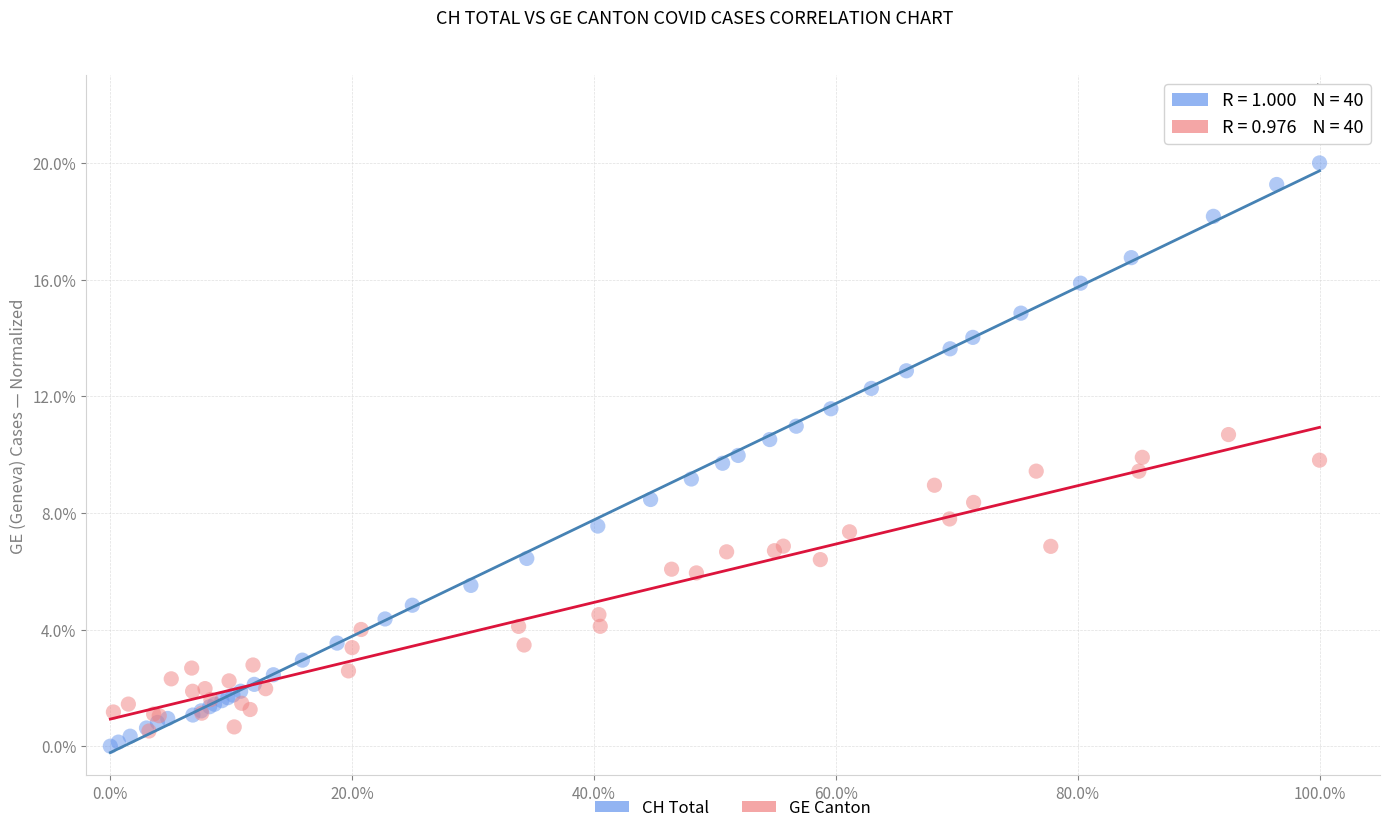

What are all the series names shown in the legend?

CH Total, GE Canton